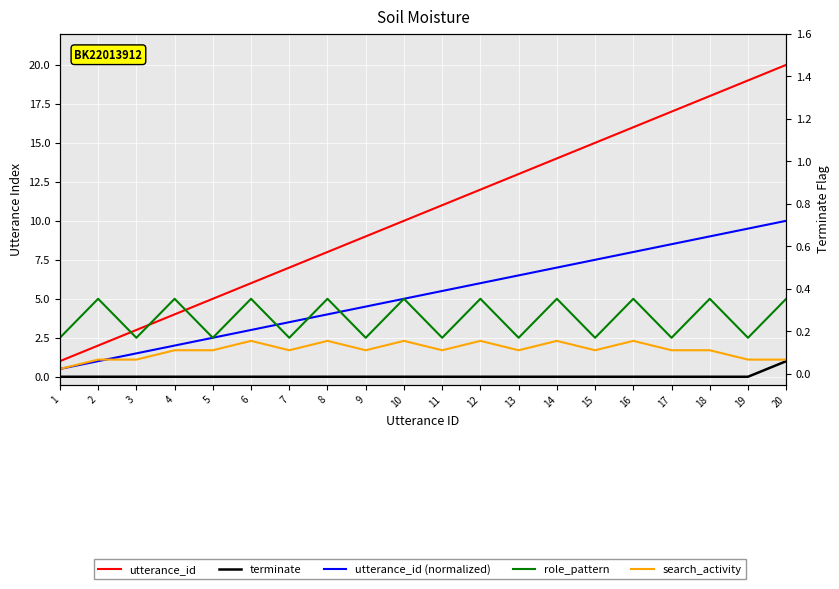

What is the difference between the highest and lowest values at 4?

5.0